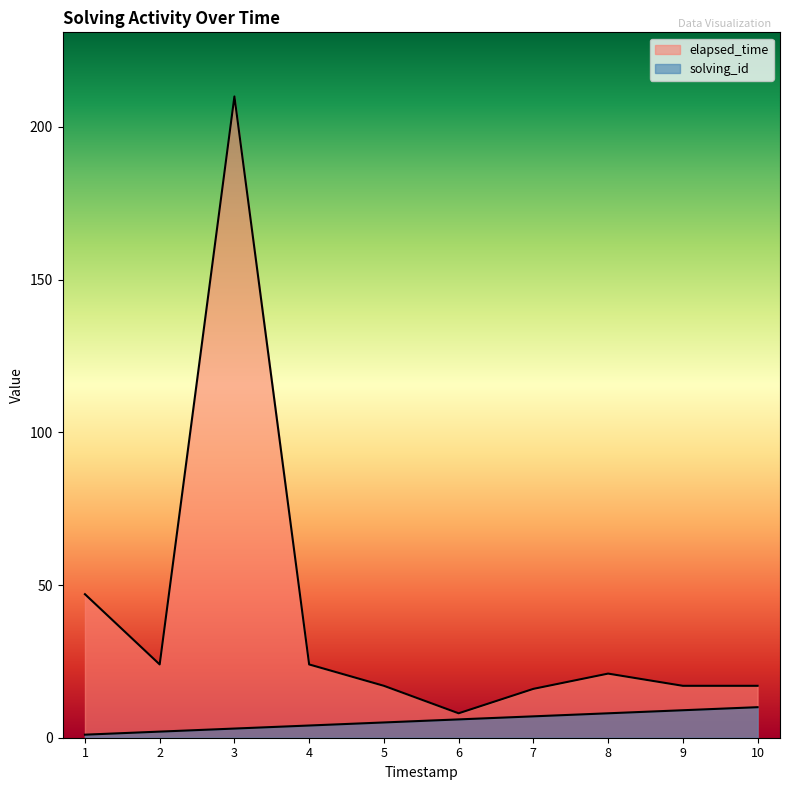

True or false: solving_id and elapsed_time intersect in this chart.

False